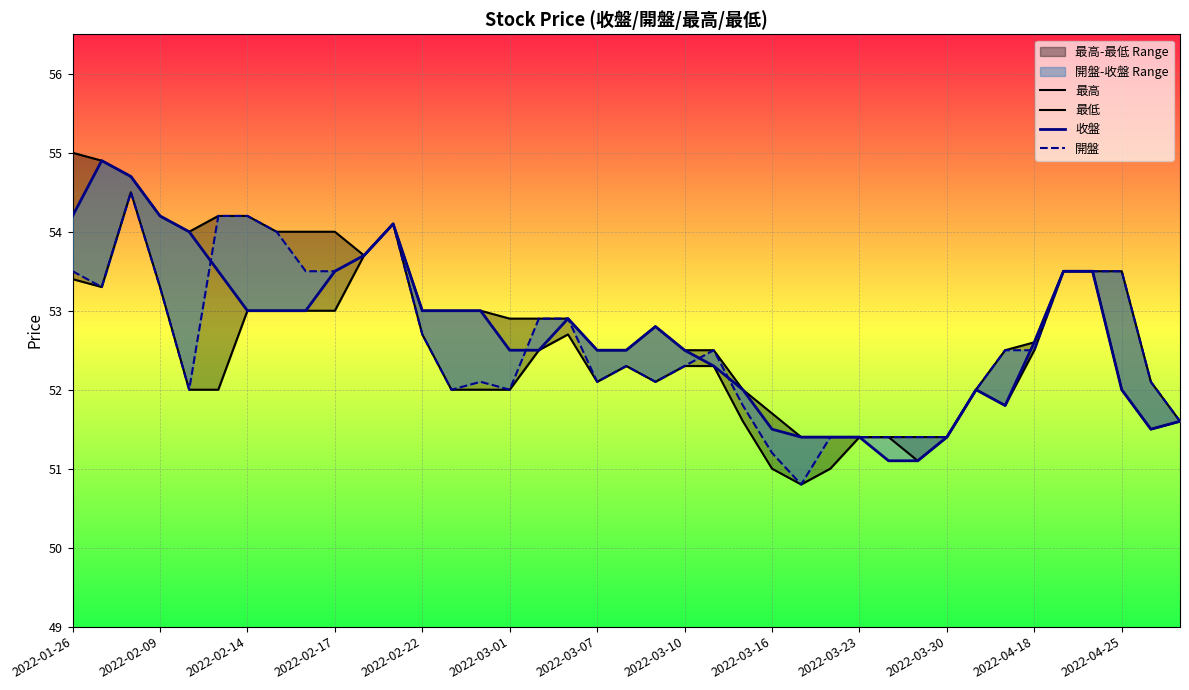

List the series in order of their peak value, lowest first.

最低, 開盤, 收盤, 最高